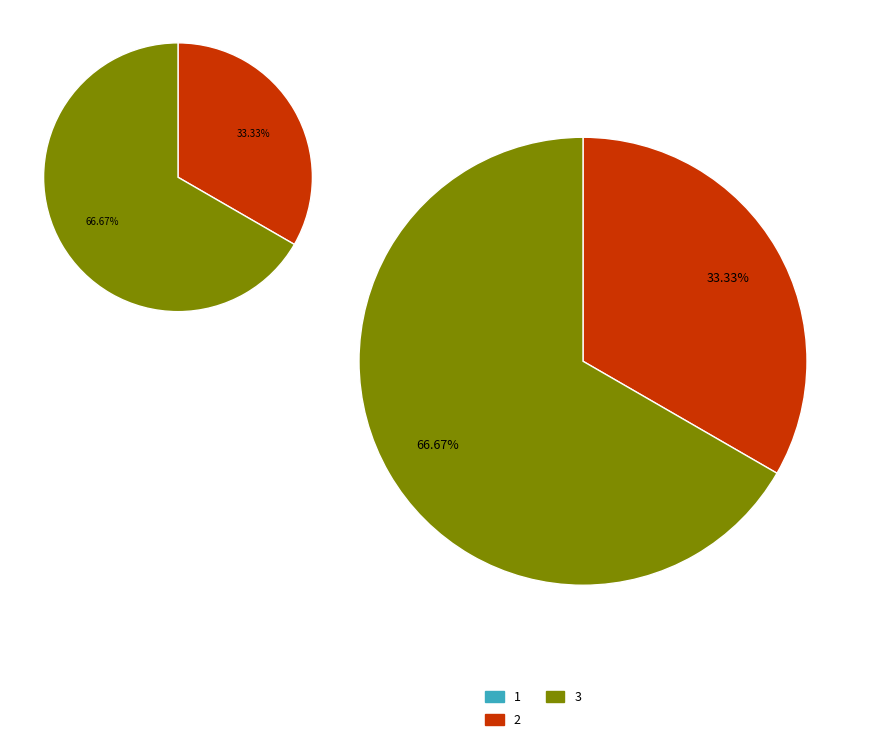

To the nearest percent, what is the difference between the 1 and 2 slice percentages?

33%